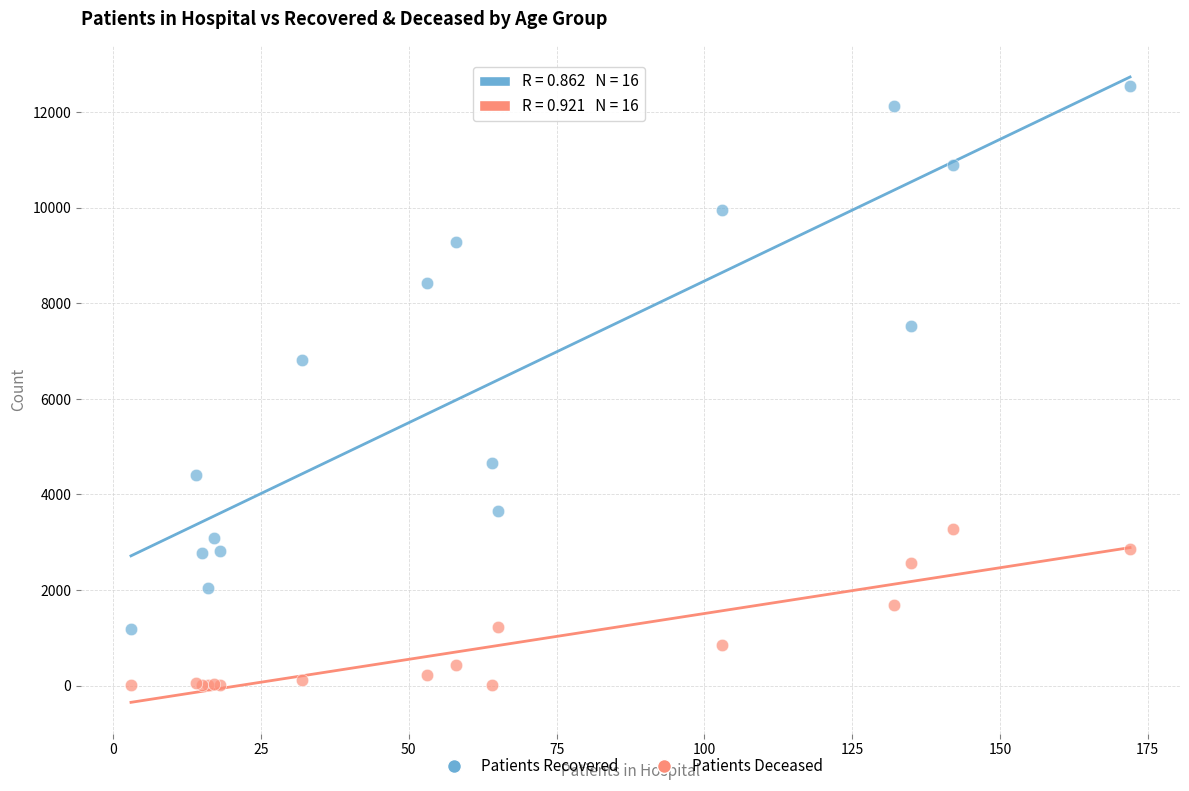

What is the X range (max minus min) for the scatter plot?

169